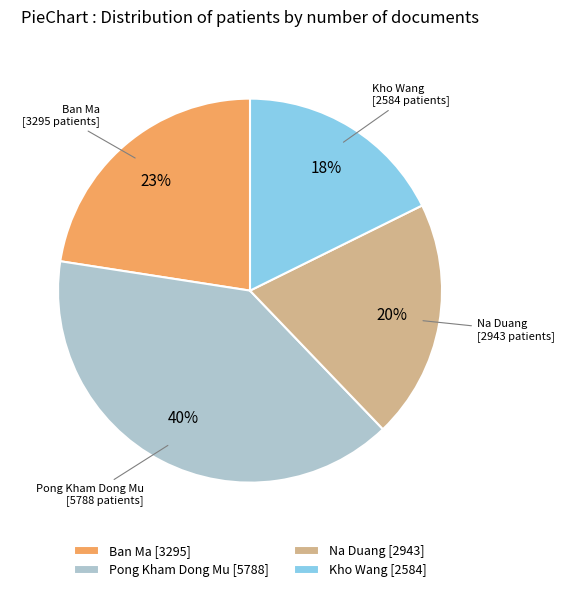

How many slices are in this pie chart?

4